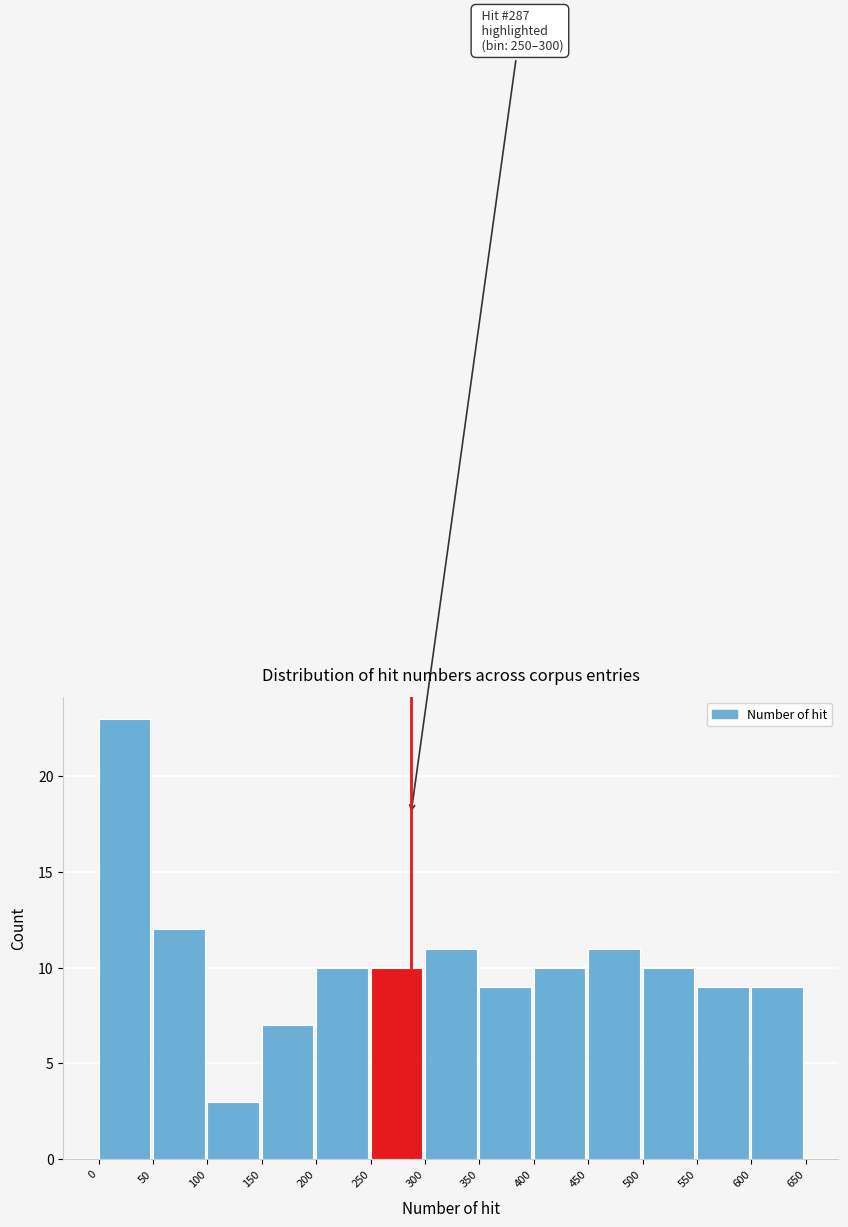

Which range on the x-axis has the tallest bar?

0 to 50